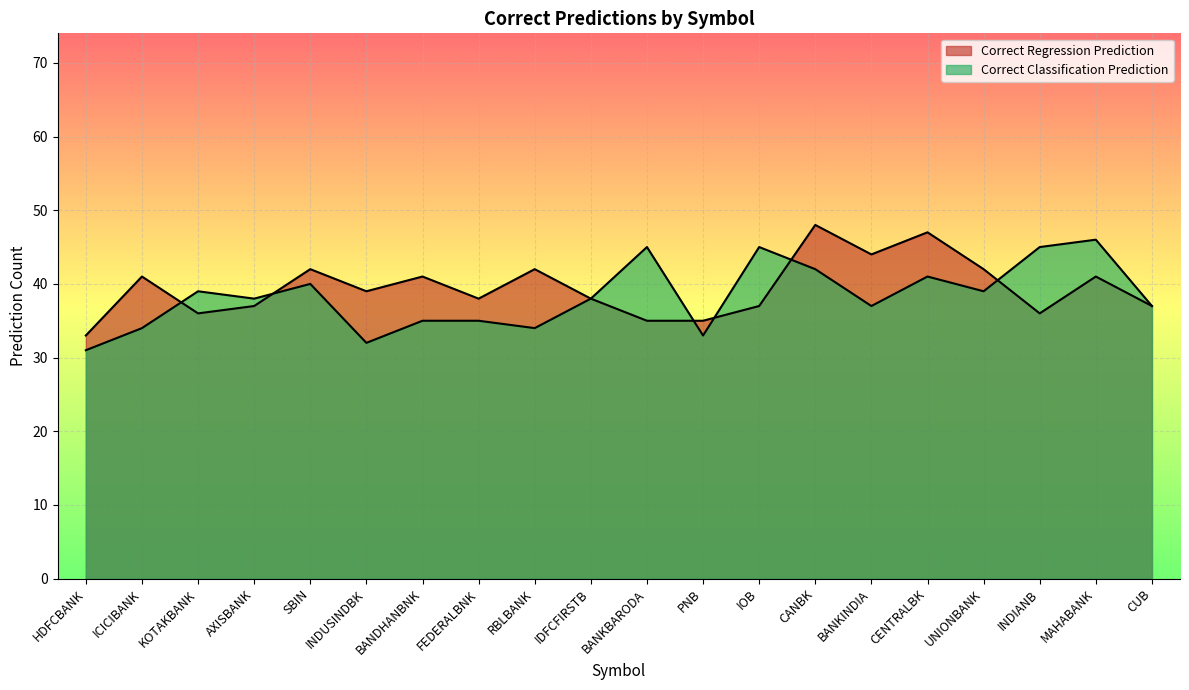

How many lines are shown in the chart?

2